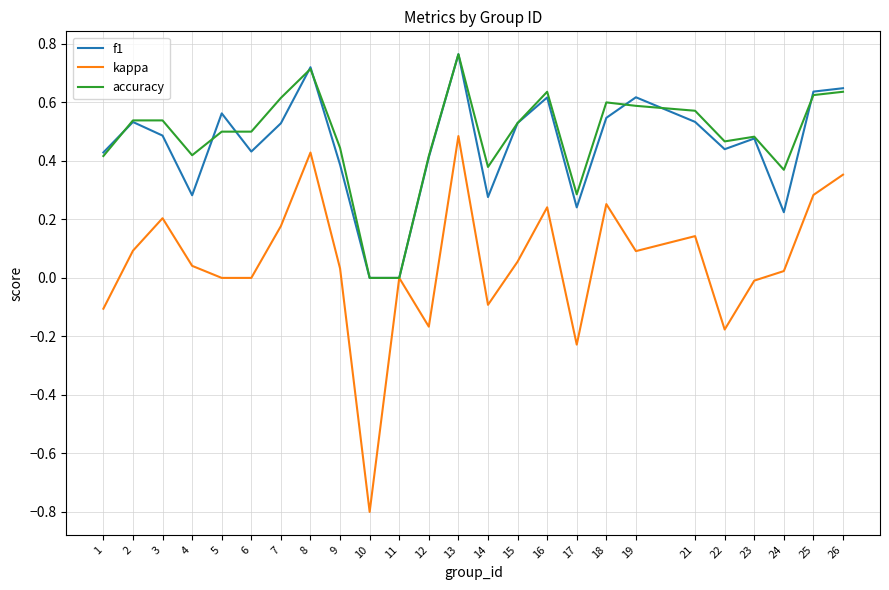

What is the smallest value displayed?

-0.8